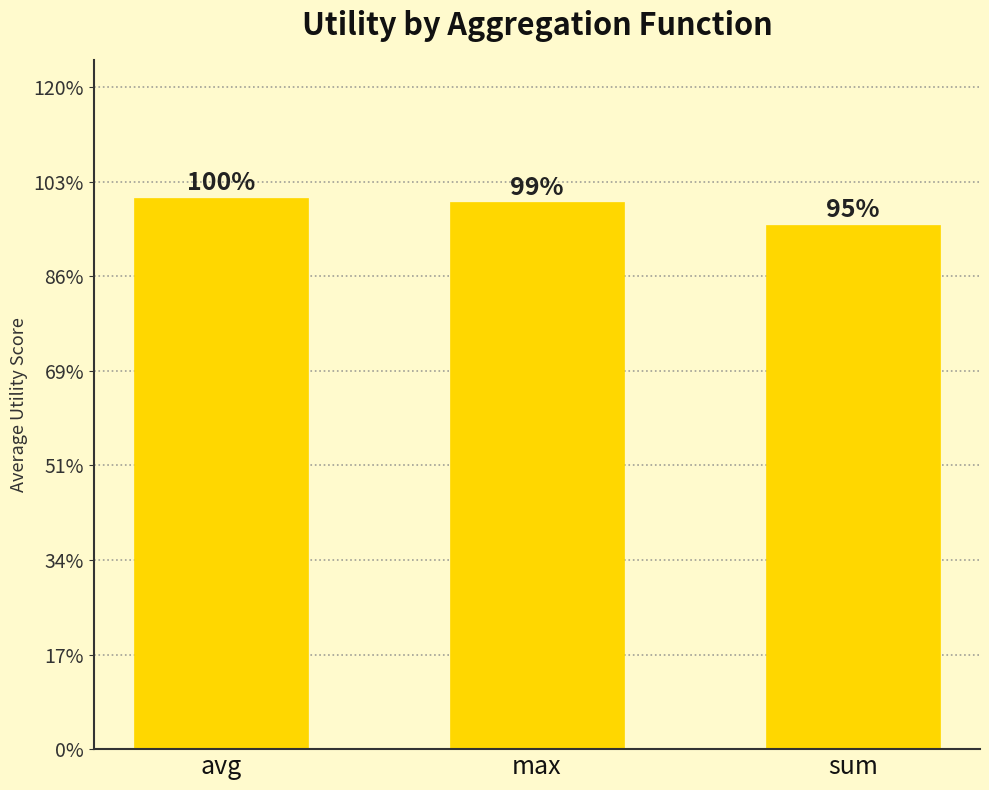

List the labels in order of value, smallest first.

sum, max, avg